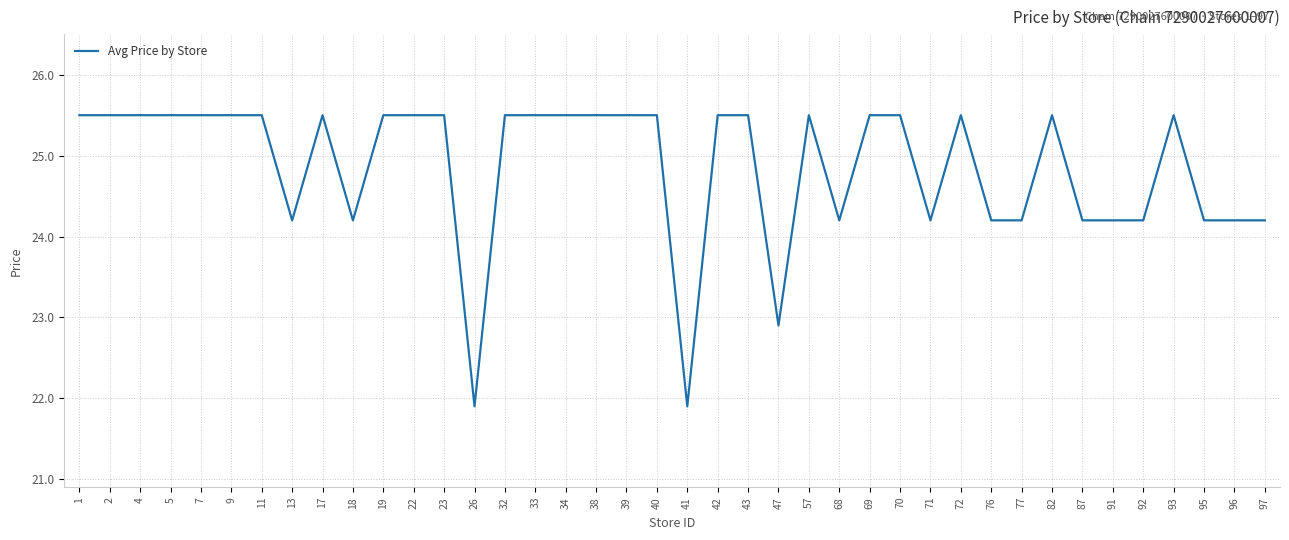

Reading left to right, what are all the values shown in this chart?

25.5	25.5	25.5	25.5	25.5	25.5	25.5	24.2	25.5	24.2	25.5	25.5	25.5	21.9	25.5	25.5	25.5	25.5	25.5	25.5	21.9	25.5	25.5	22.9	25.5	24.2	25.5	25.5	24.2	25.5	24.2	24.2	25.5	24.2	24.2	24.2	25.5	24.2	24.2	24.2